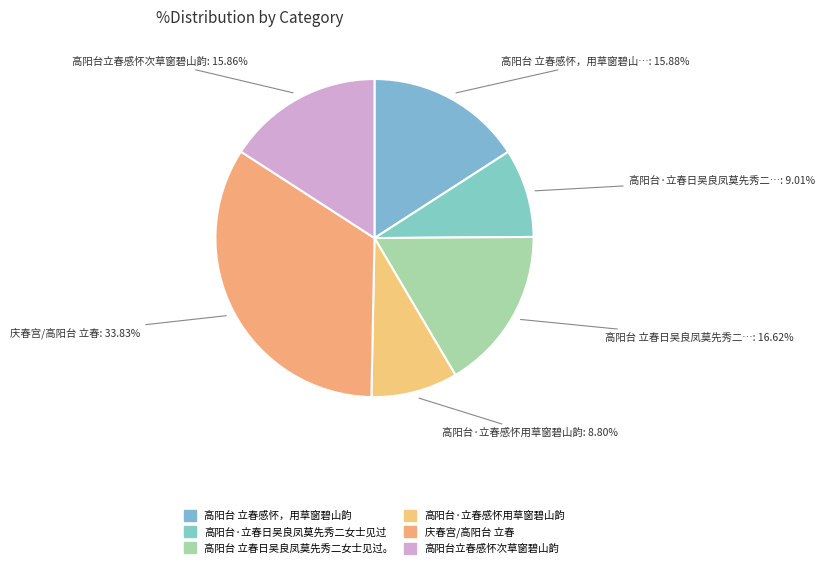

Is it true that 高阳台立春感怀次草窗碧山韵 is 5% of the pie?

False